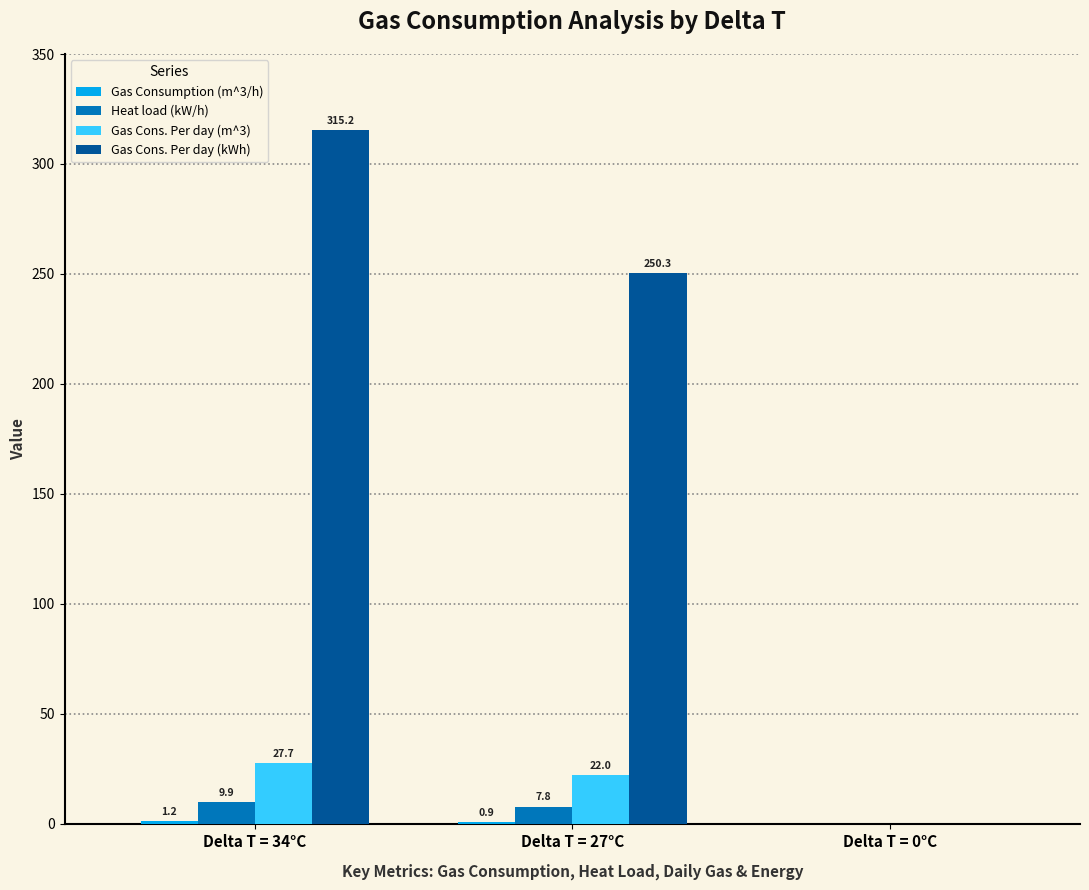

Where does the Gas Cons. Per day (m^3) series first go above 22?

Delta T = 34°C